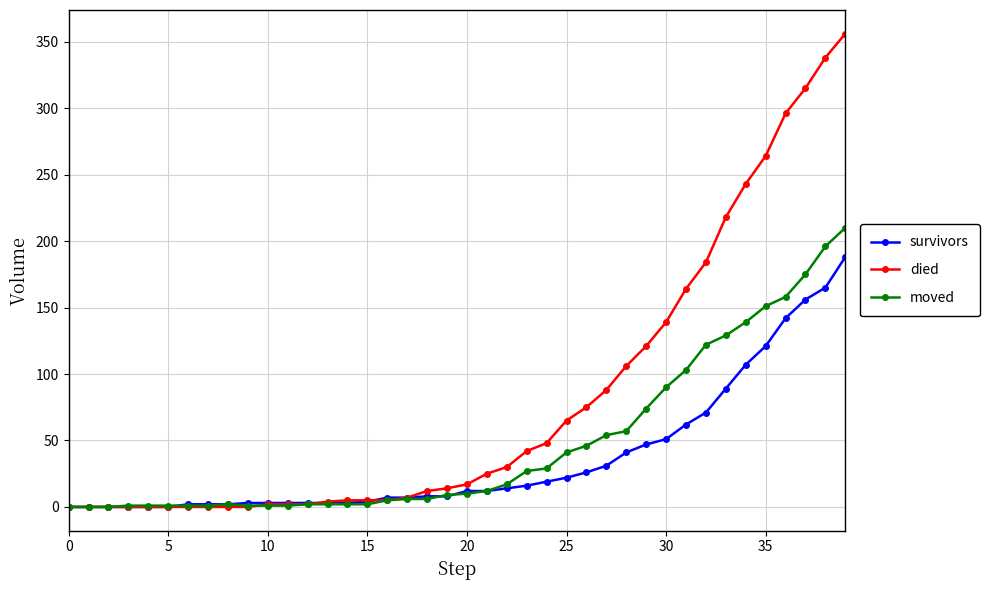

What is the maximum value shown in the chart?

356